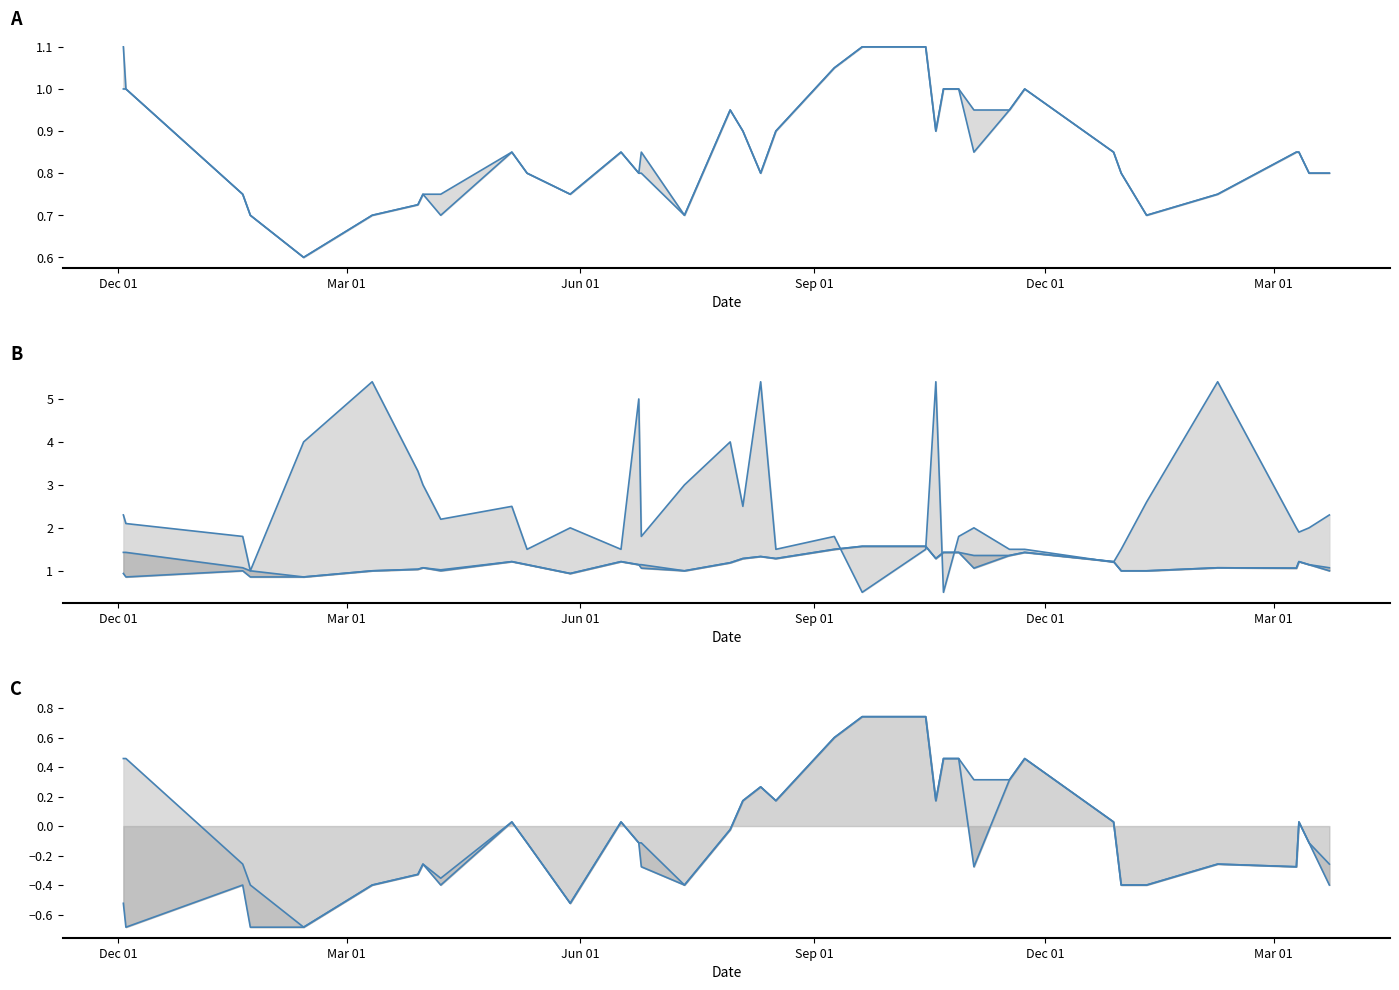

Is the value of Precio minimo at 2021-11-17 greater than the value of Precio maximo at 2021-12-28?

Yes